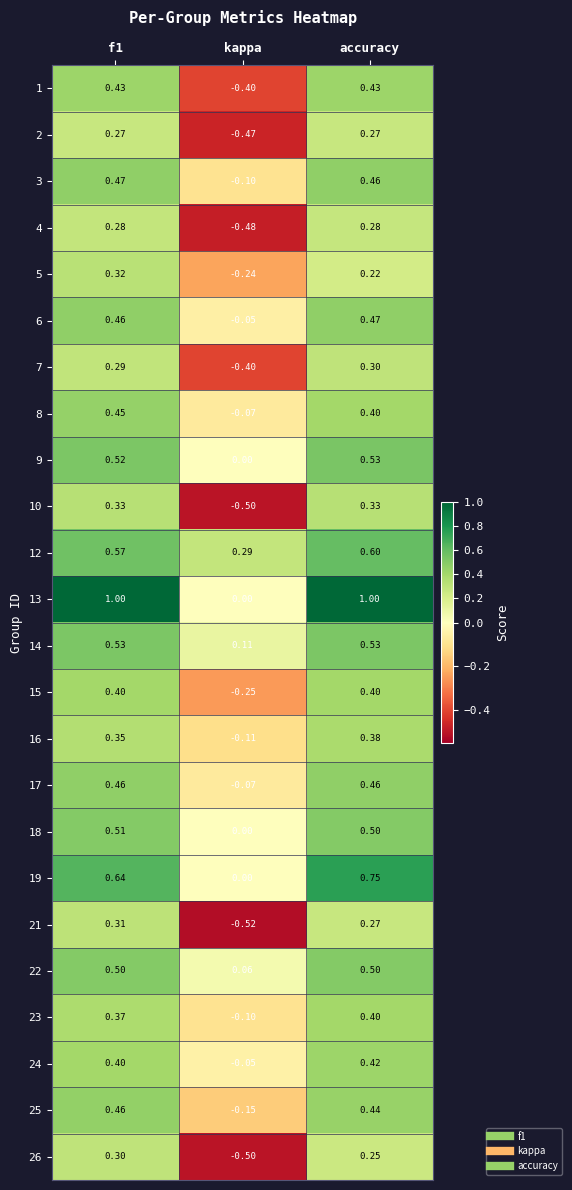

At which category is the sum across all series the highest?

f1